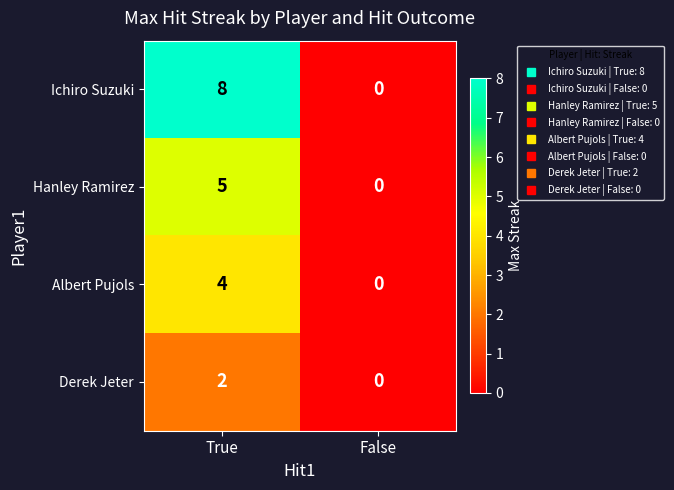

What is the spread (max minus min) of values at True?

6